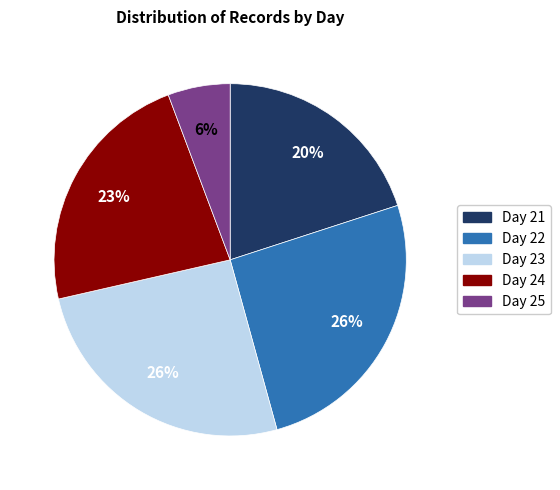

What percentage is the Day 22 slice, to the nearest percent?

26%